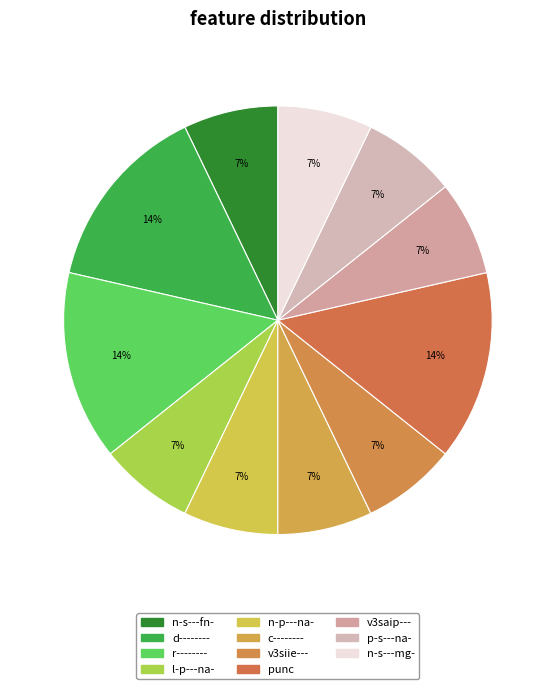

Count the number of slices in the pie.

11